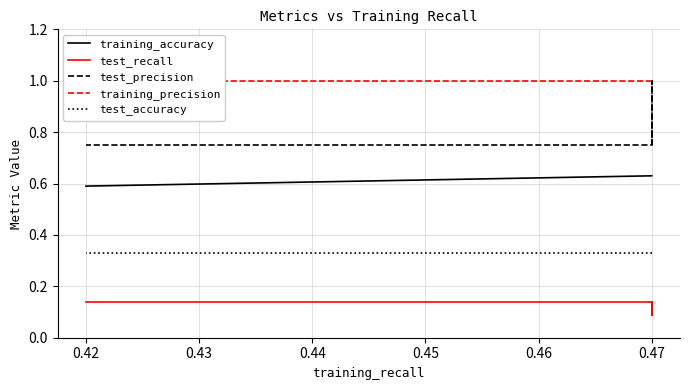

What is the average value of the test_accuracy series?

0.3